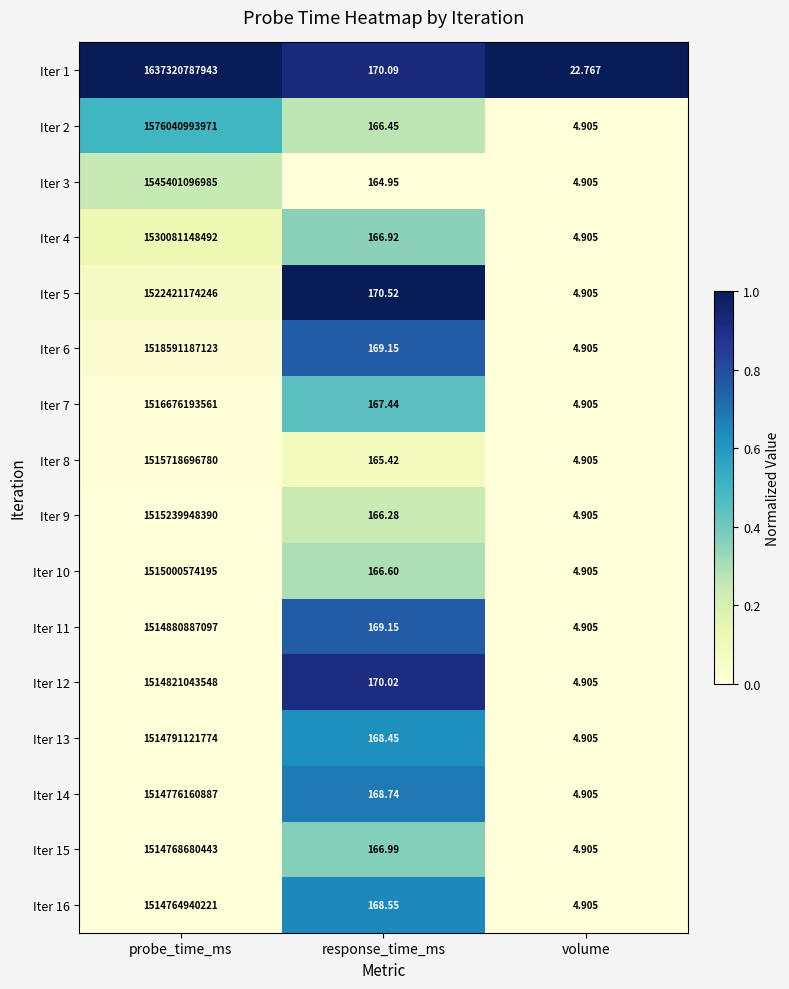

Which category has the lowest value in the Iter 14 series?

volume